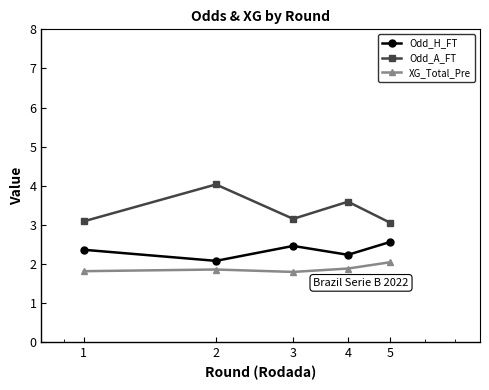

What is the value of the Odd_H_FT point at the 1st from the left?

2.4